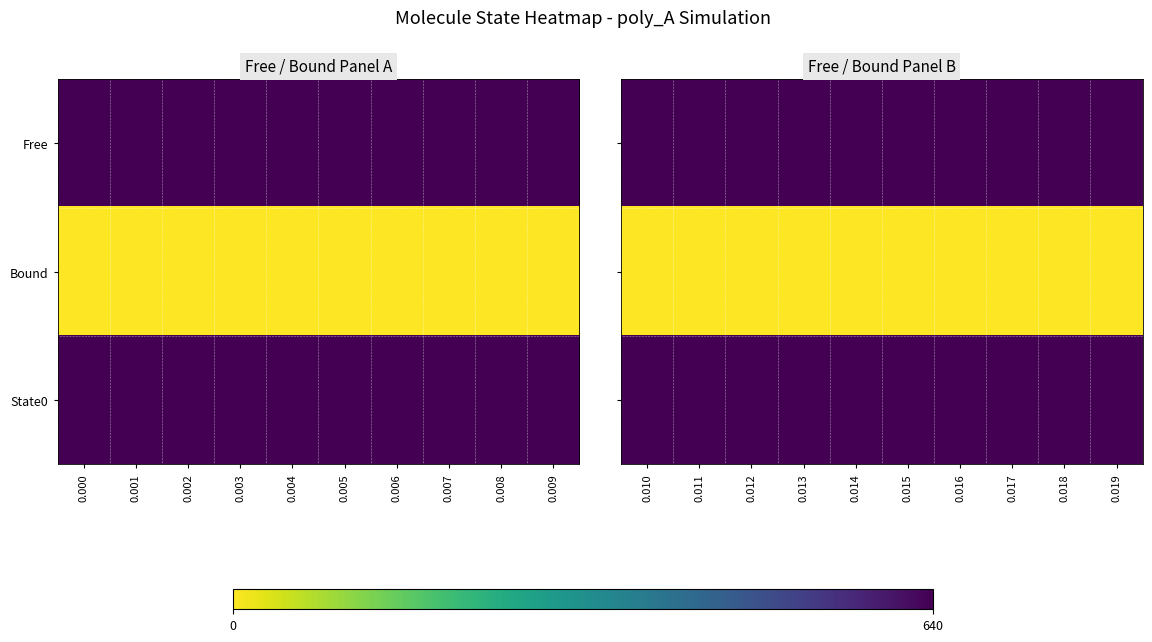

Which series has the largest total across all categories?

Free